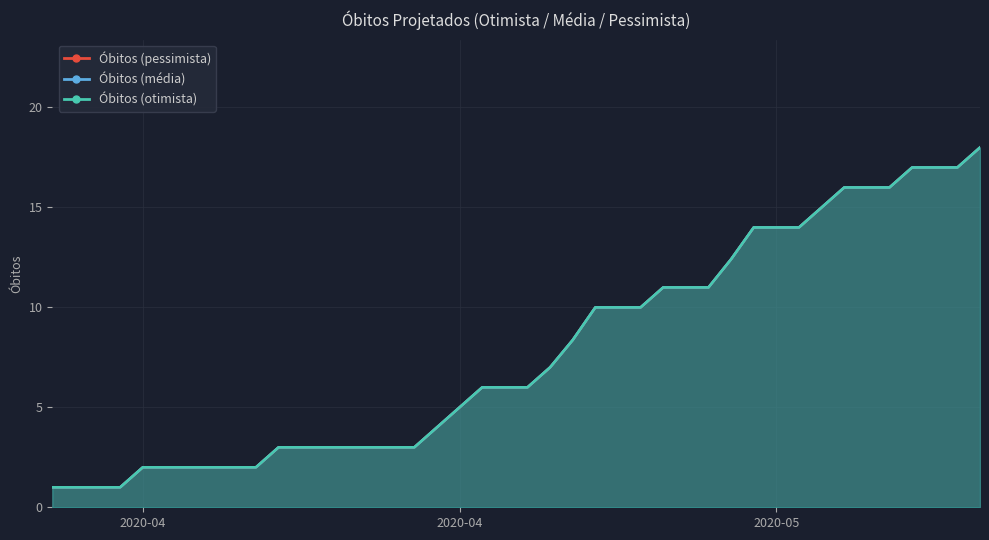

Reading left to right, transcribe all the data shown in this chart.

Obitos (pessimista): 1.0	1.0	2.0	2.0	2.0	2.0	2.0	2.0	3.0	3.0	3.0	3.0	3.0	3.0	3.0	4.0	5.0	6.0	6.0	6.0	7.0	8.4	10.0	10.0	10.0	11.0	11.0	11.0	12.4	14.0	14.0	14.0	15.0	16.0	16.0	16.0	17.0	17.0	17.0	18.0
Obitos (media): 1.0	1.0	2.0	2.0	2.0	2.0	2.0	2.0	3.0	3.0	3.0	3.0	3.0	3.0	3.0	4.0	5.0	6.0	6.0	6.0	7.0	8.4	10.0	10.0	10.0	11.0	11.0	11.0	12.4	14.0	14.0	14.0	15.0	16.0	16.0	16.0	17.0	17.0	17.0	18.0
Obitos (otimista): 1.0	1.0	2.0	2.0	2.0	2.0	2.0	2.0	3.0	3.0	3.0	3.0	3.0	3.0	3.0	4.0	5.0	6.0	6.0	6.0	7.0	8.4	10.0	10.0	10.0	11.0	11.0	11.0	12.4	14.0	14.0	14.0	15.0	16.0	16.0	16.0	17.0	17.0	17.0	18.0